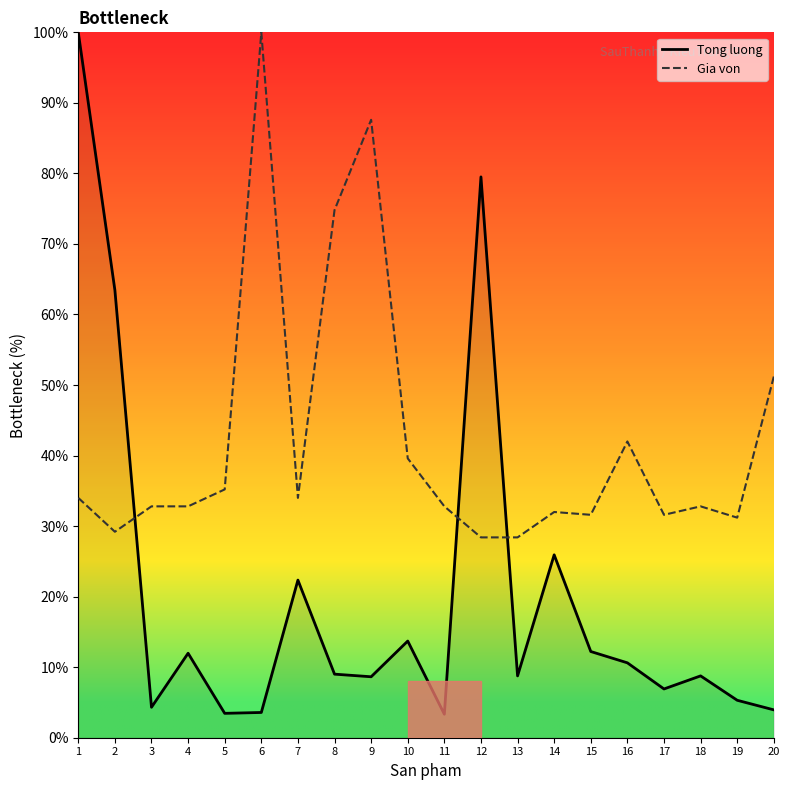

What is the difference between the Gia von values at 8 and 1?

40.8